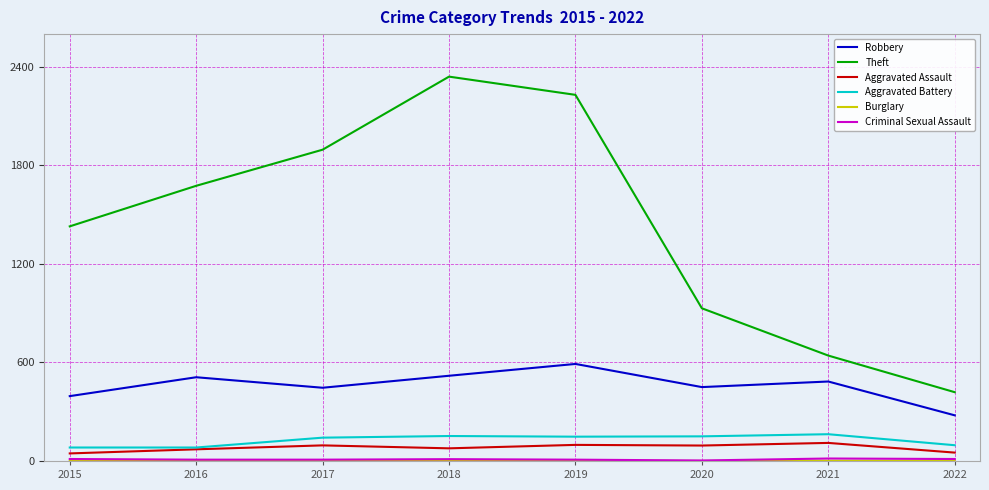

Does the chart have visible grid lines?

Yes